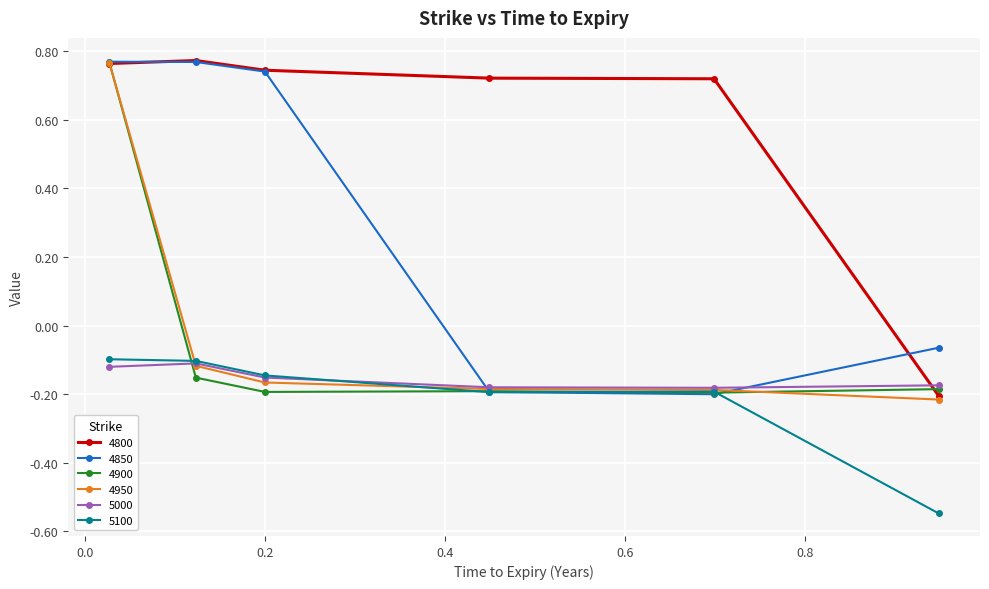

Which series has the largest total across all categories?

4800